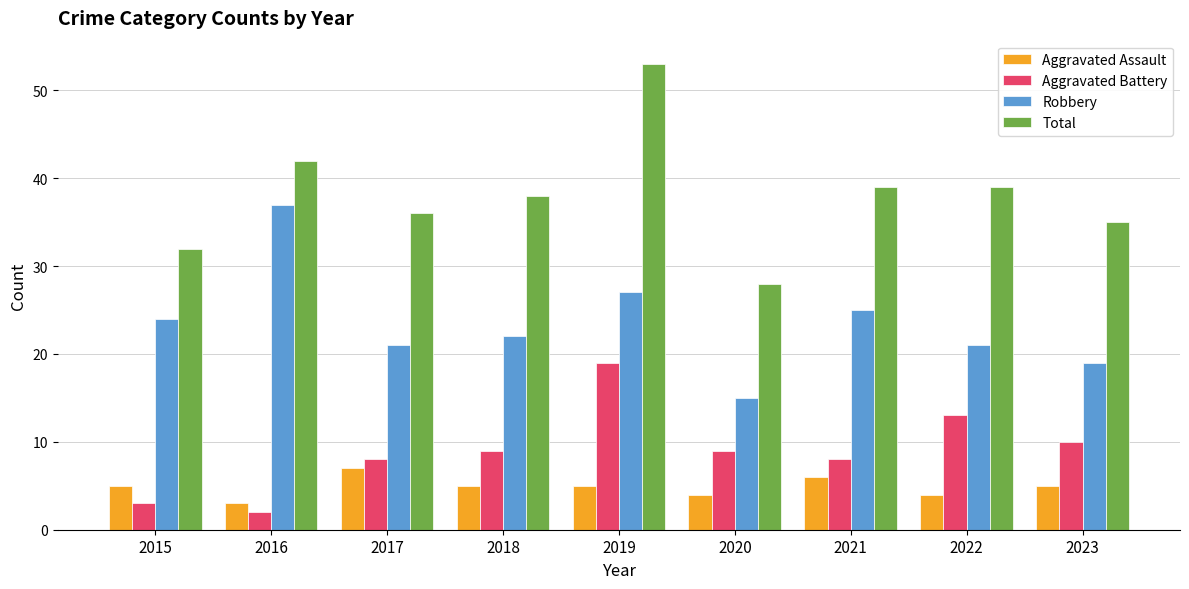

Which series has the largest total across all categories?

Total